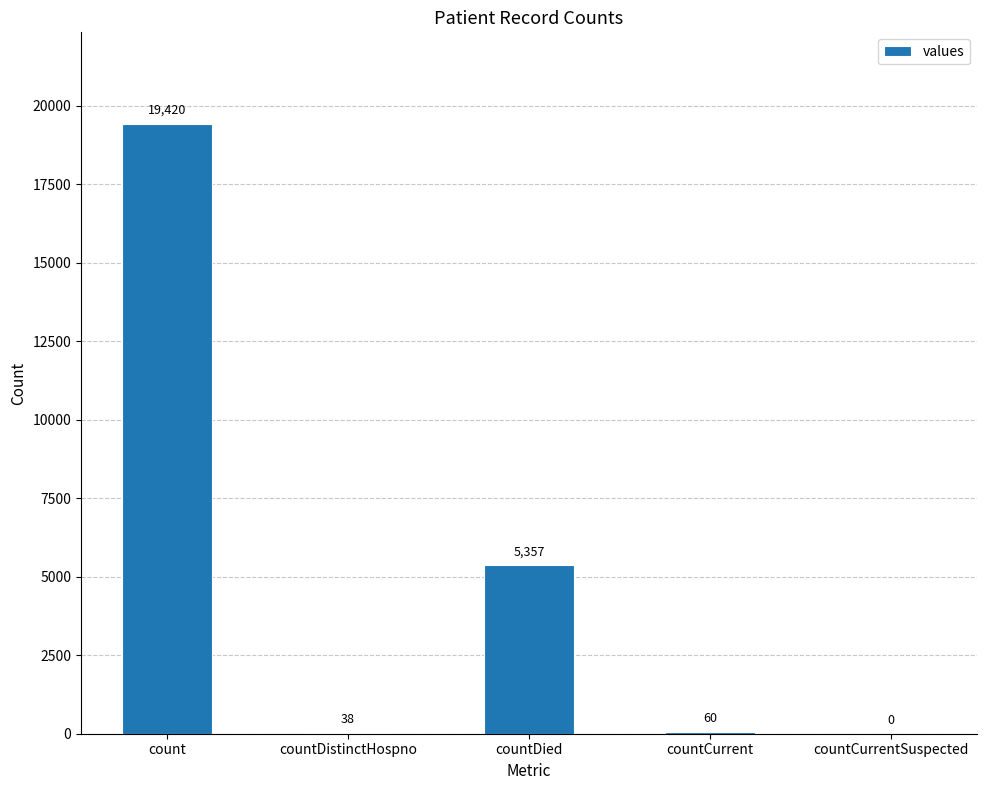

What is the change in value from countDied to countCurrentSuspected?

-5357